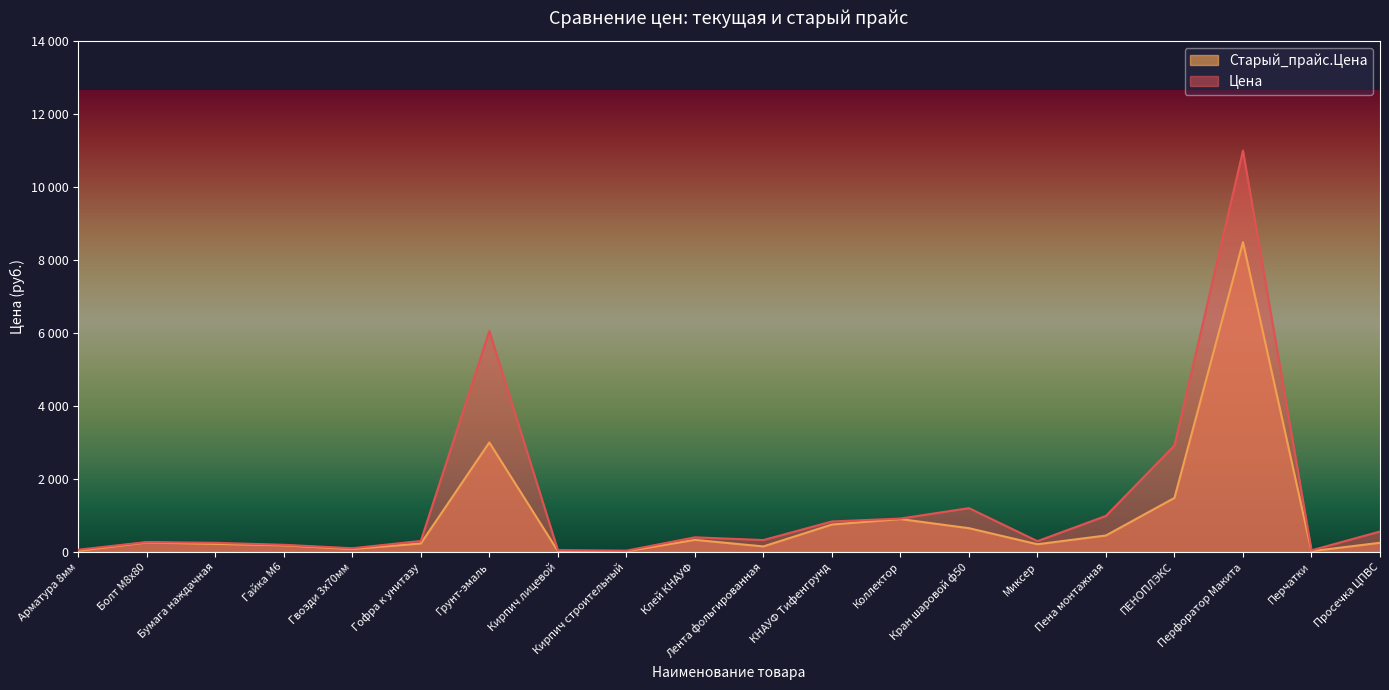

True or false: Цена has more than 2 interior local peaks.

True